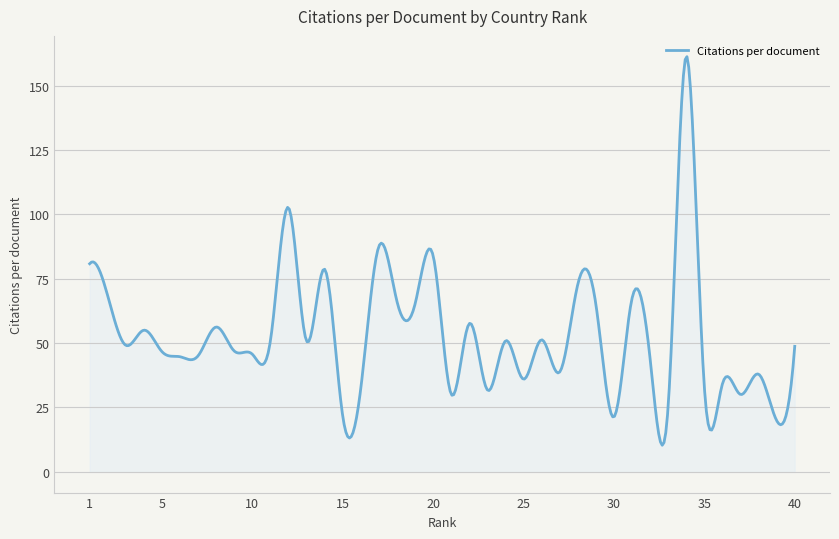

What is the minimum value shown in the chart?

10.3